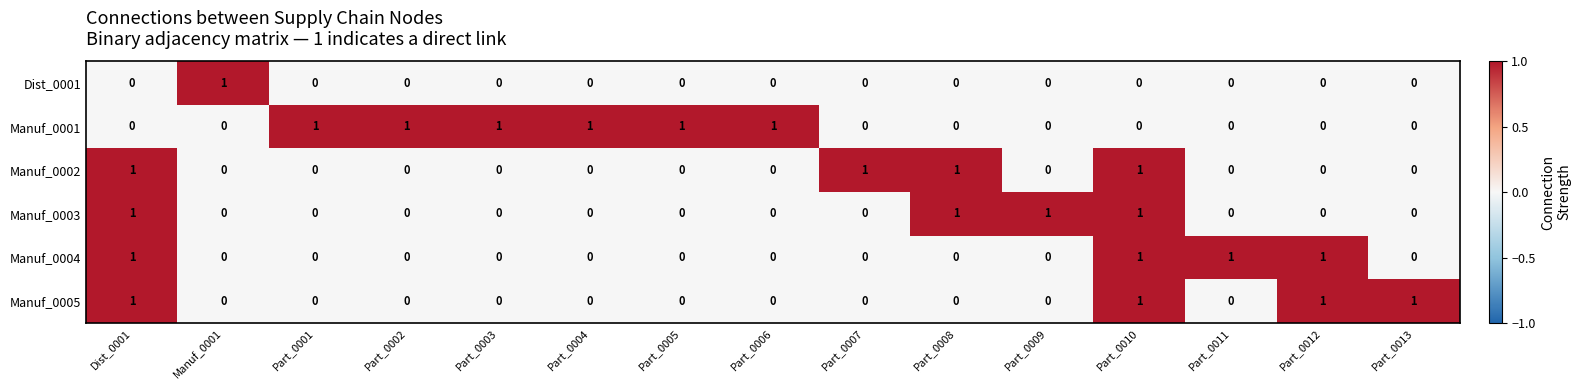

What is the sum of all Manuf_0002 values?

4